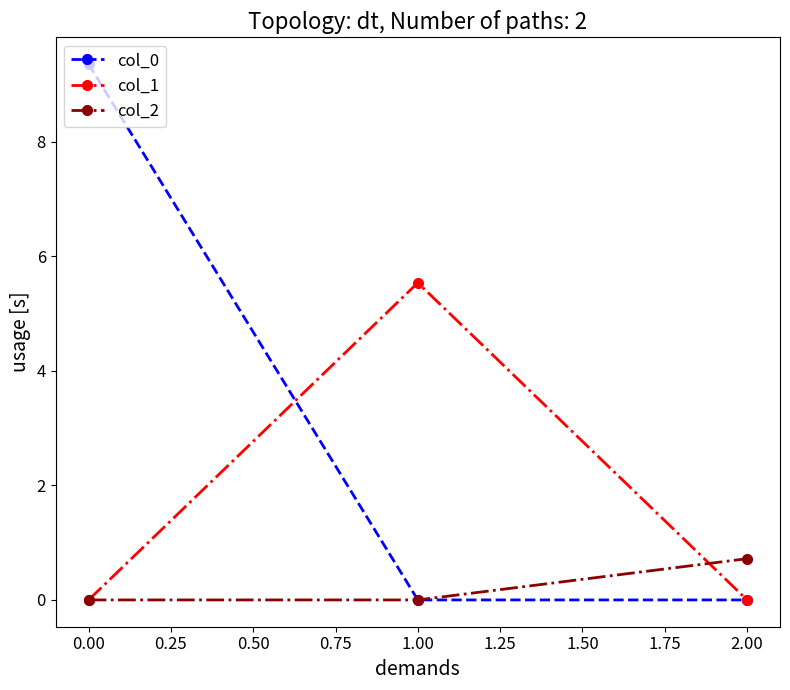

Rank the series by their average value, from highest to lowest.

col_0, col_1, col_2